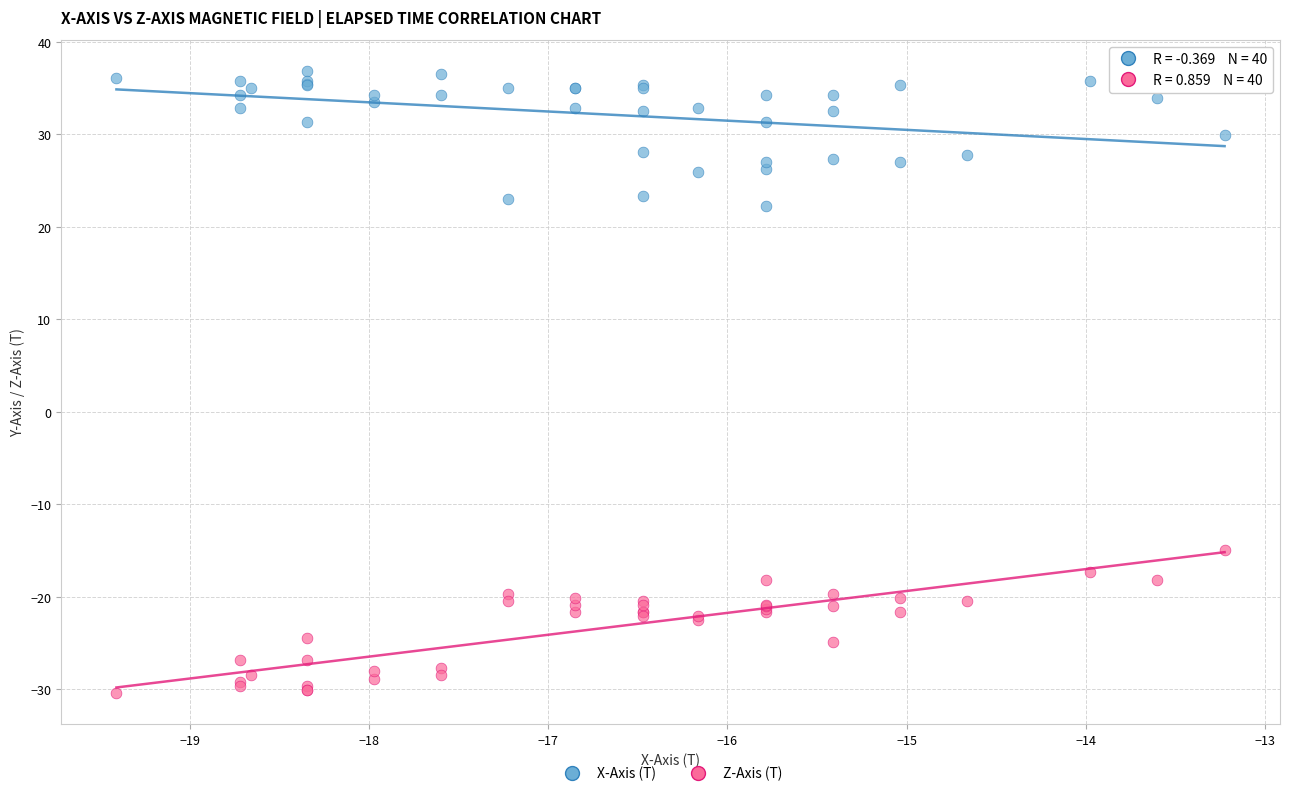

Across all series, what Y value is closest to 3?

-14.9